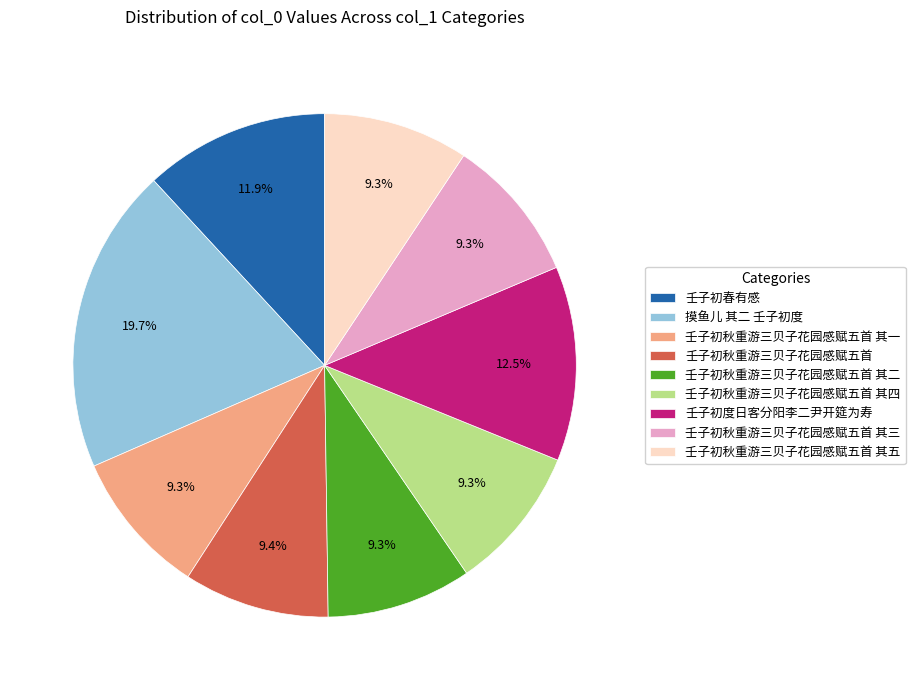

Which slice is the largest?

摸鱼儿 其二 壬子初度